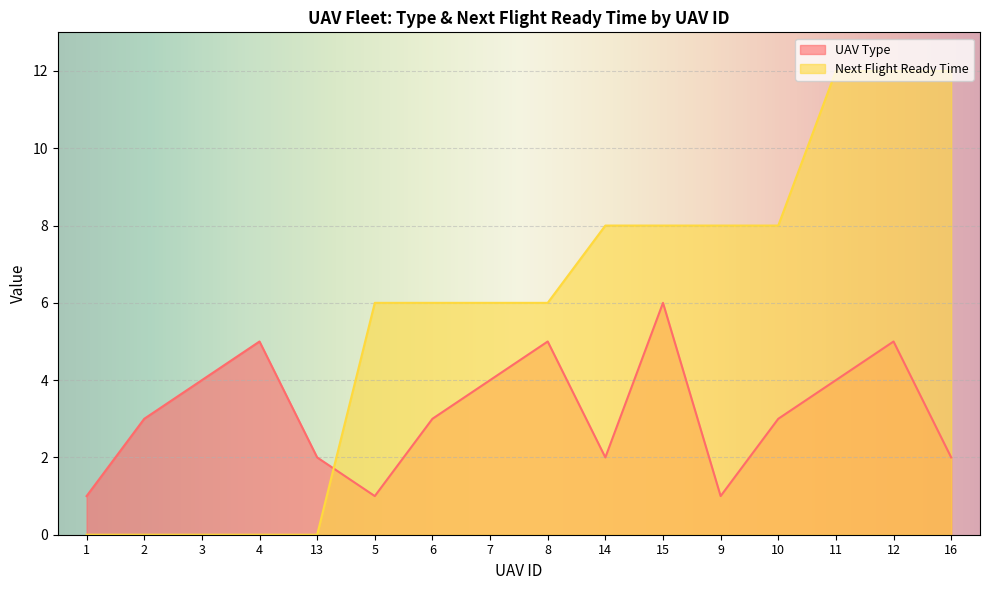

What is the difference between the Next Flight Ready Time values at 10 and 1?

8